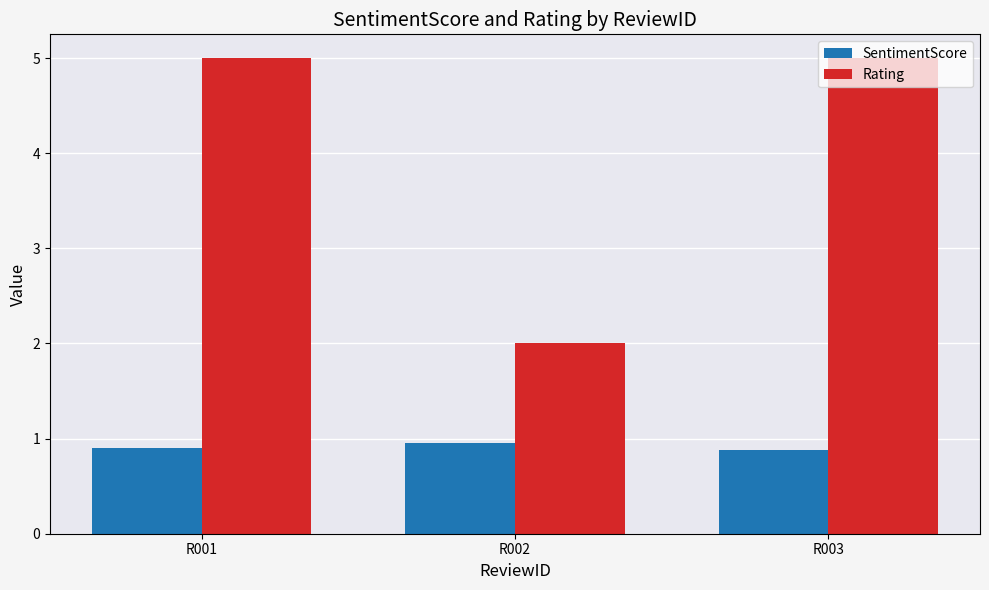

True or false: Rating has a value of 5.0 at R003.

True